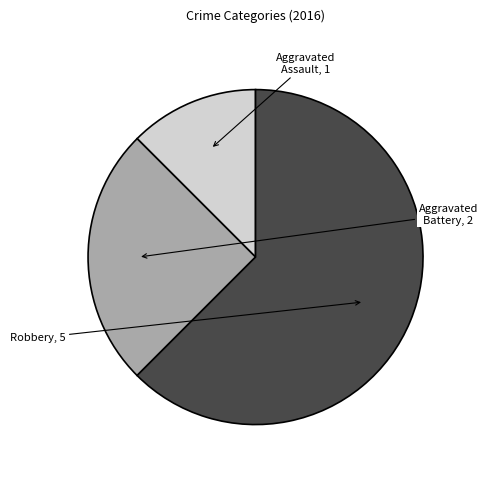

Is there any slice that represents more than half of the pie?

Yes